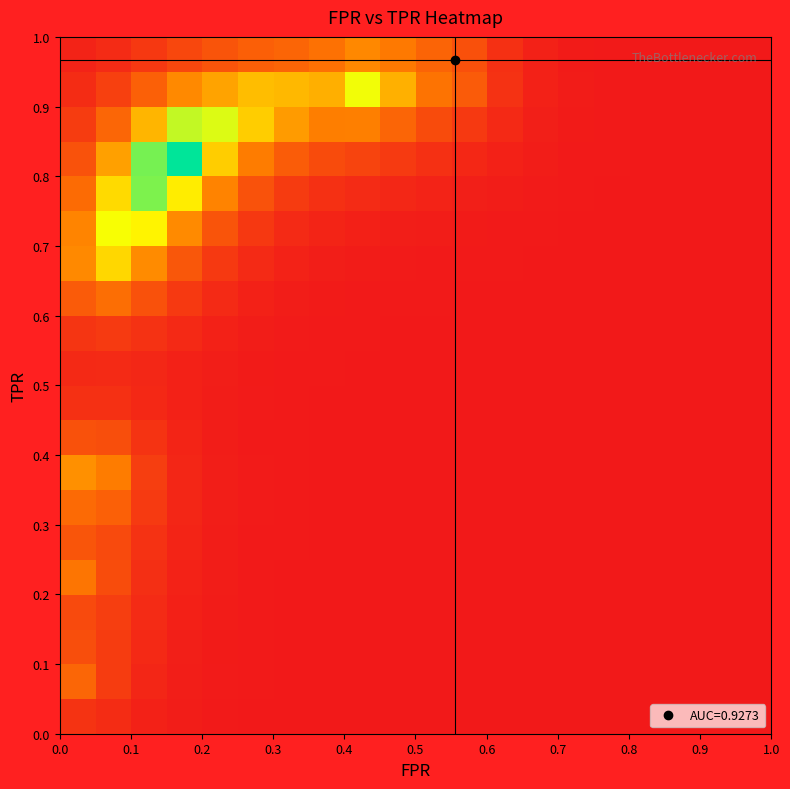

At how many categories does at least one series exceed 0?

20